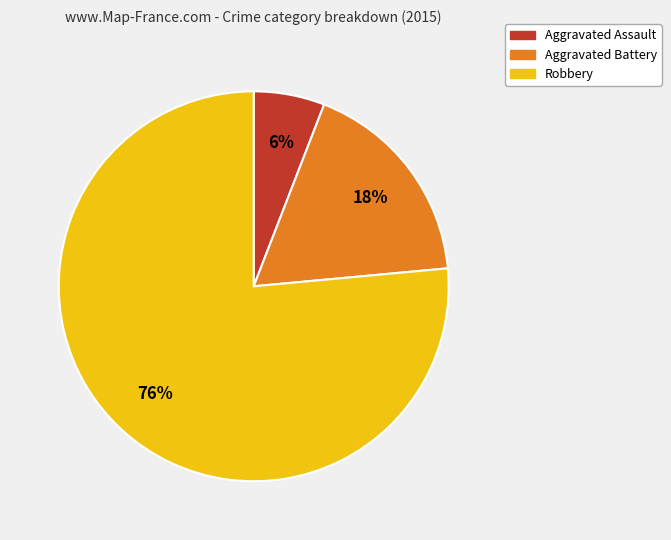

True or false: Robbery accounts for 76% of the total.

True